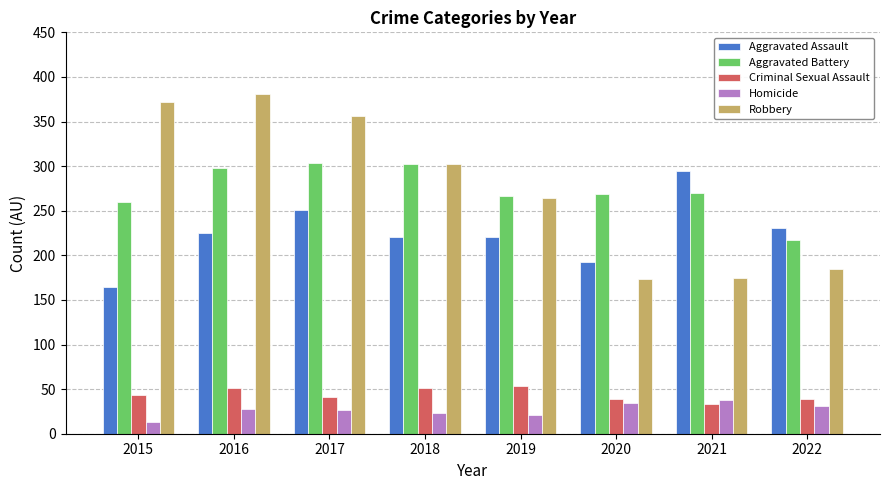

The Aggravated Assault series shows 322 at 2022. True or false?

False